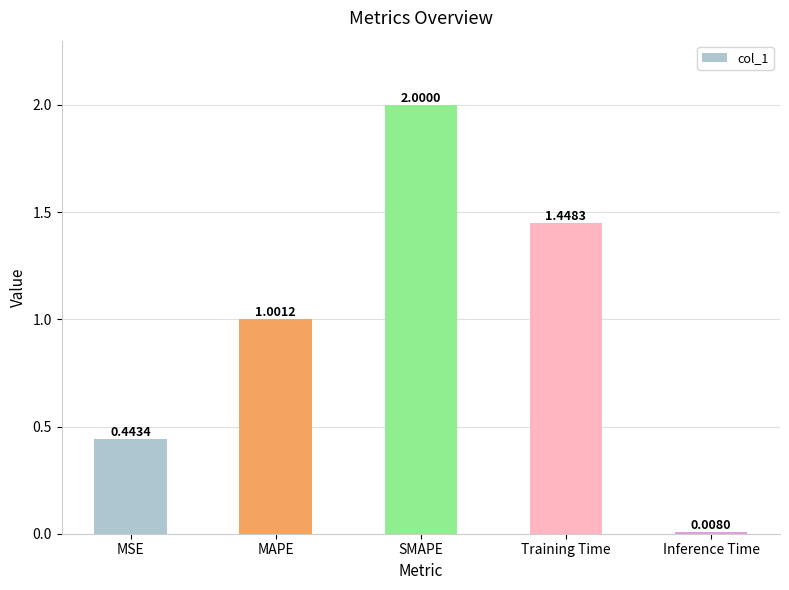

List the labels in order of value, smallest first.

Inference Time, MSE, MAPE, Training Time, SMAPE